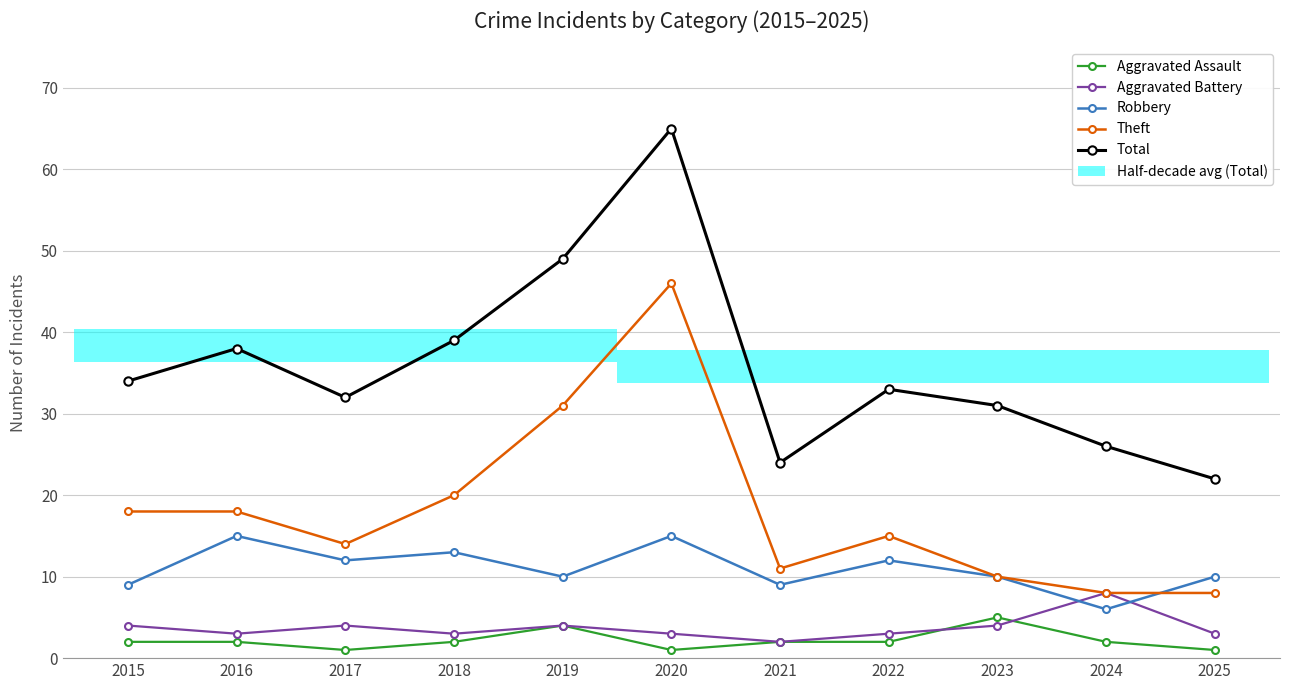

At which category is the sum across all series the highest?

2020